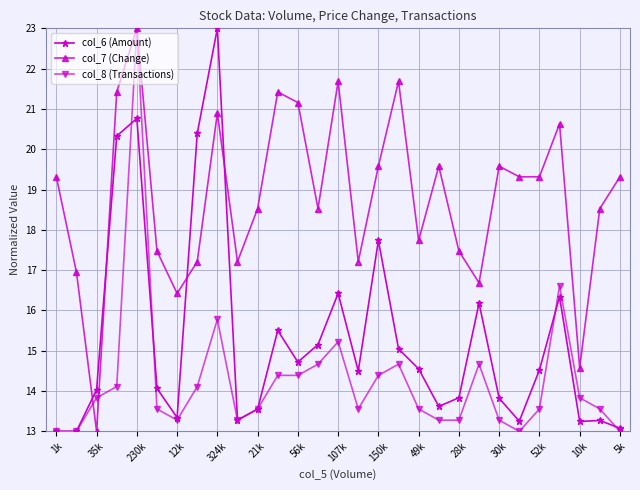

At how many categories does at least one series exceed 18?

19